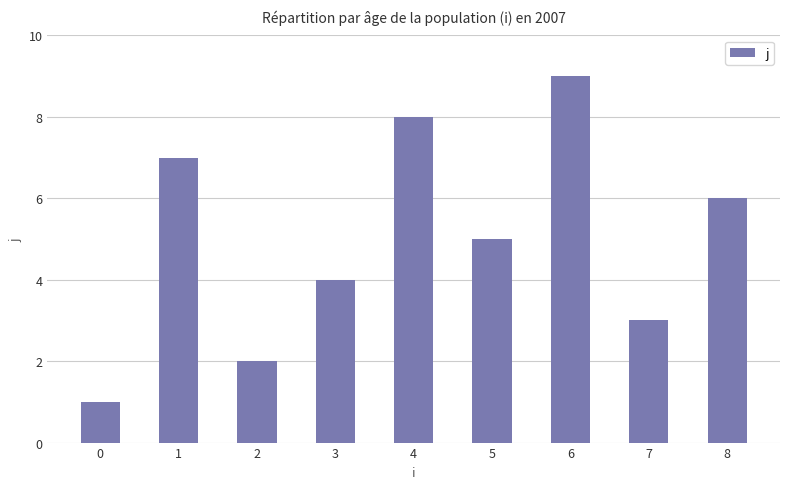

Where is the data nearest to the value 5?

5